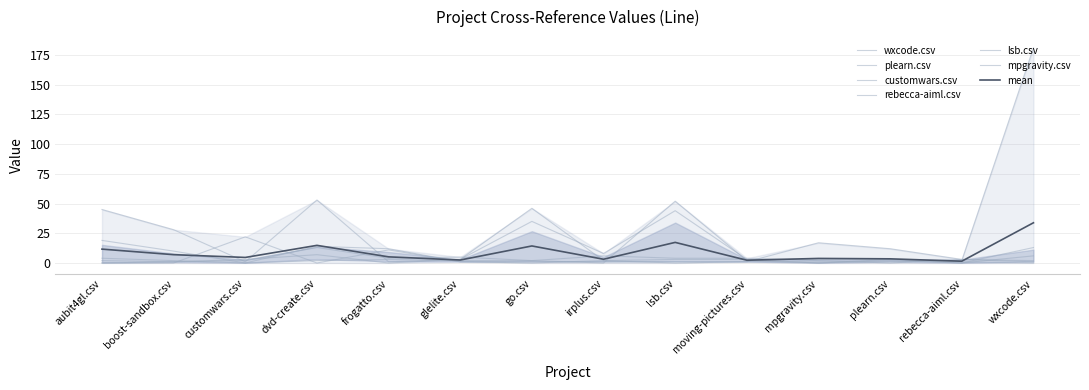

At which category is the sum across all series the highest?

wxcode.csv